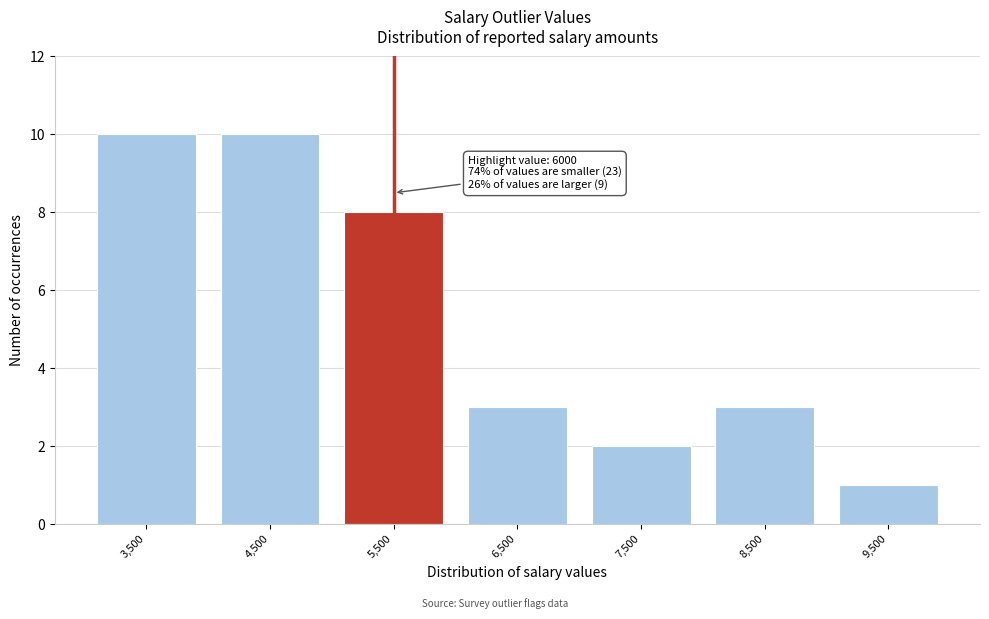

Reading left to right, extract all data points from this chart.

10	10	8	3	2	3	1